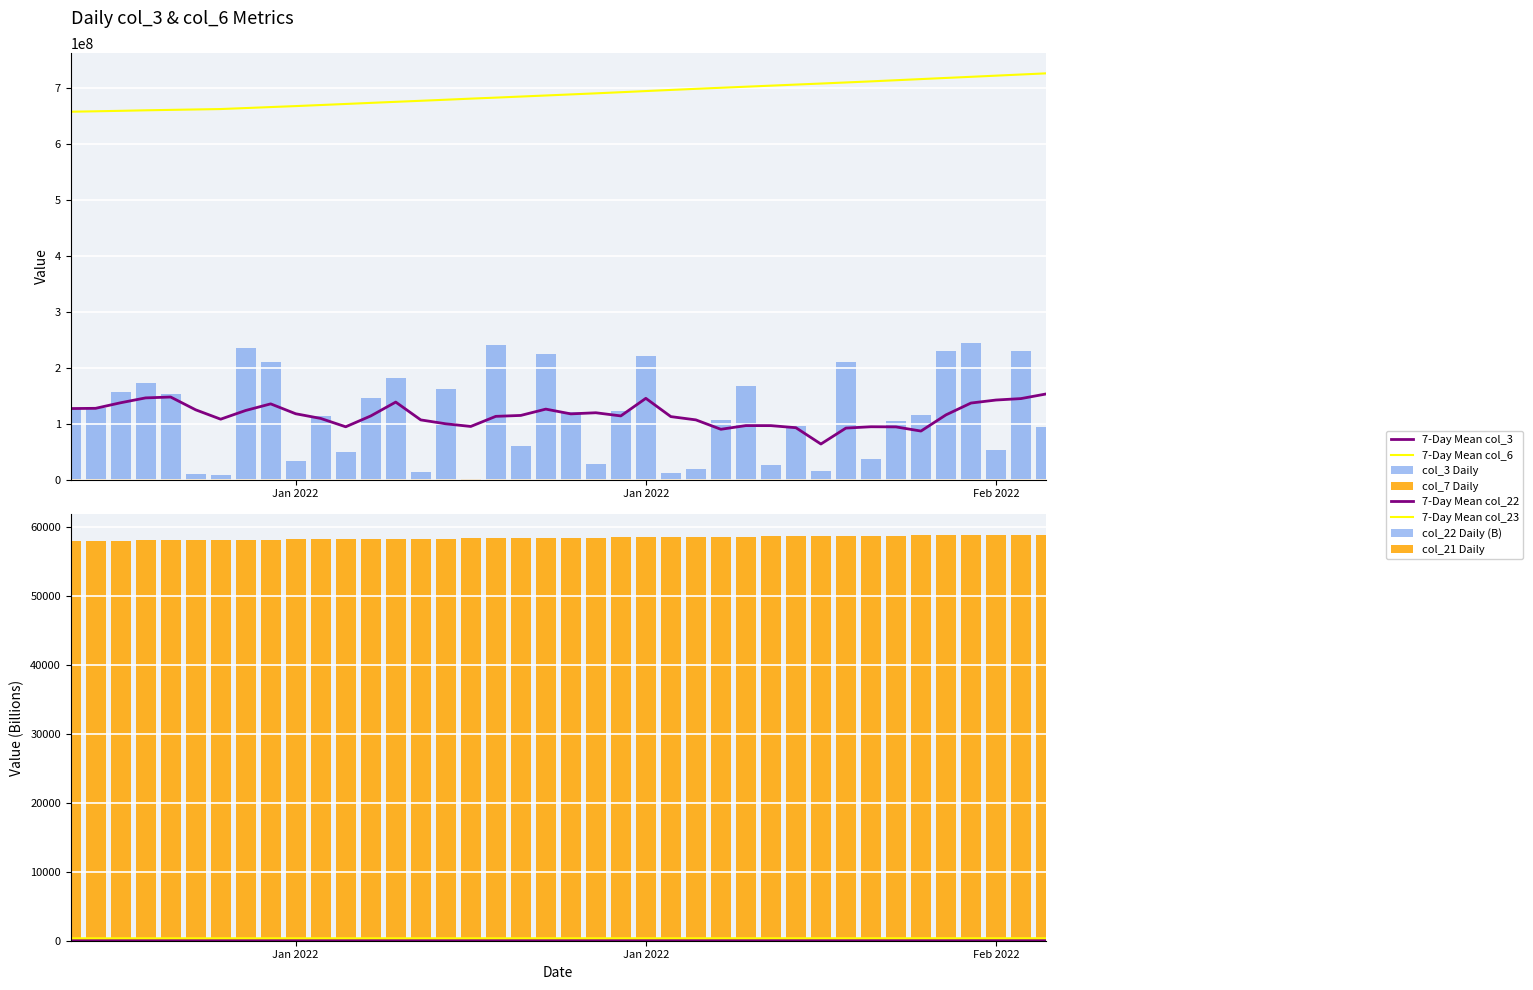

How many groups of bars are there?

40